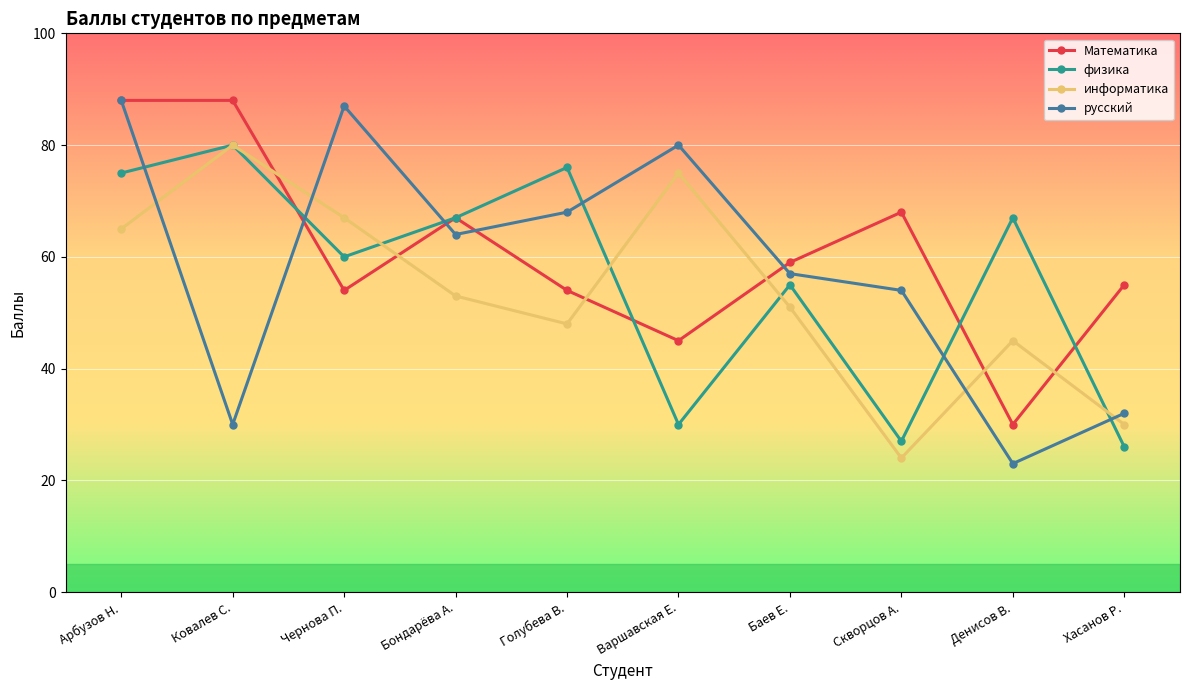

Where is the first local minimum for физика?

Чернова П.